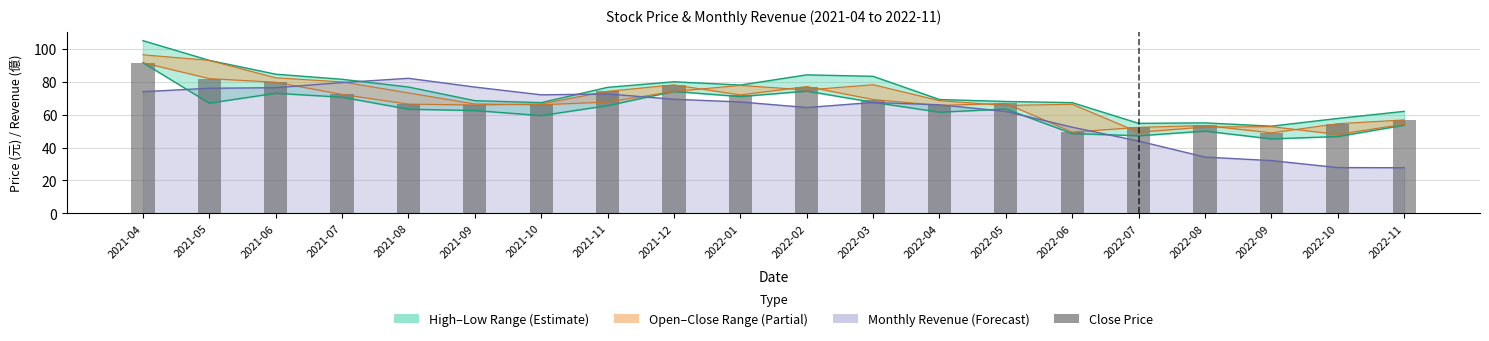

The value at 2022-02 is 77.1. True or false?

True